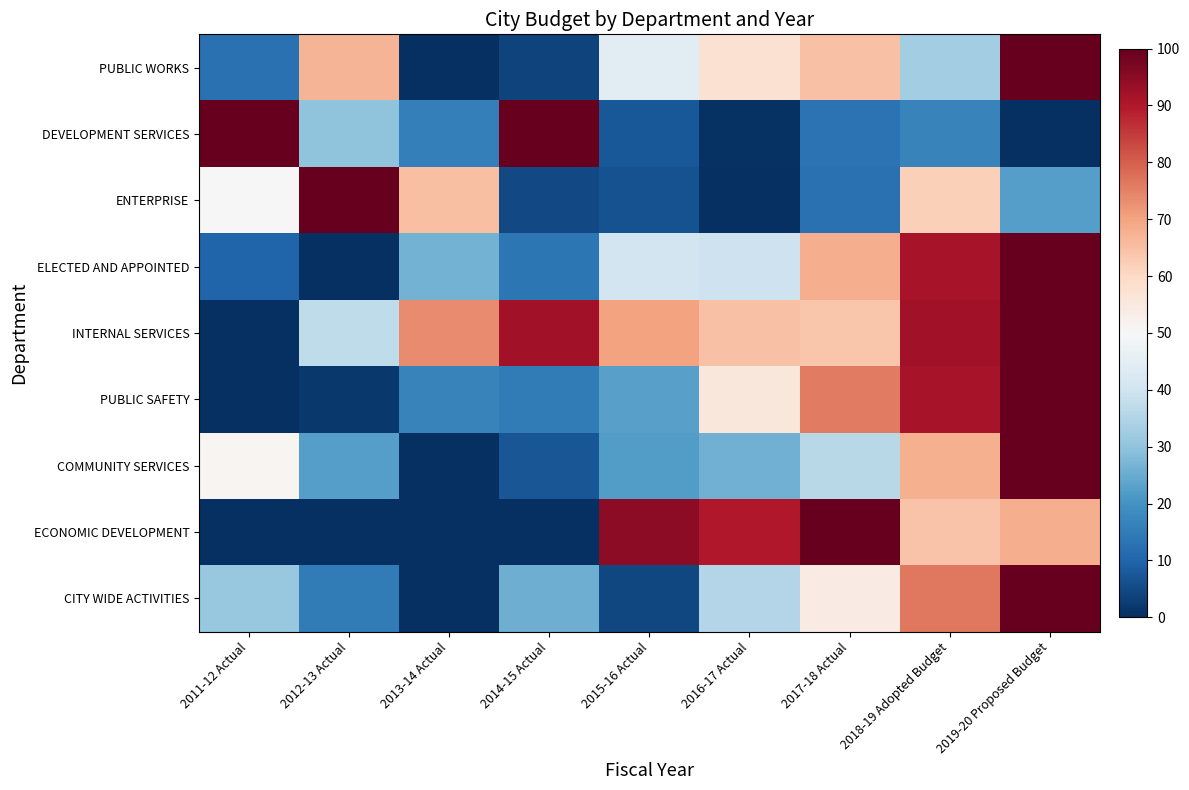

Between 2011-12 Actual and 2015-16 Actual, which is larger?

2015-16 Actual